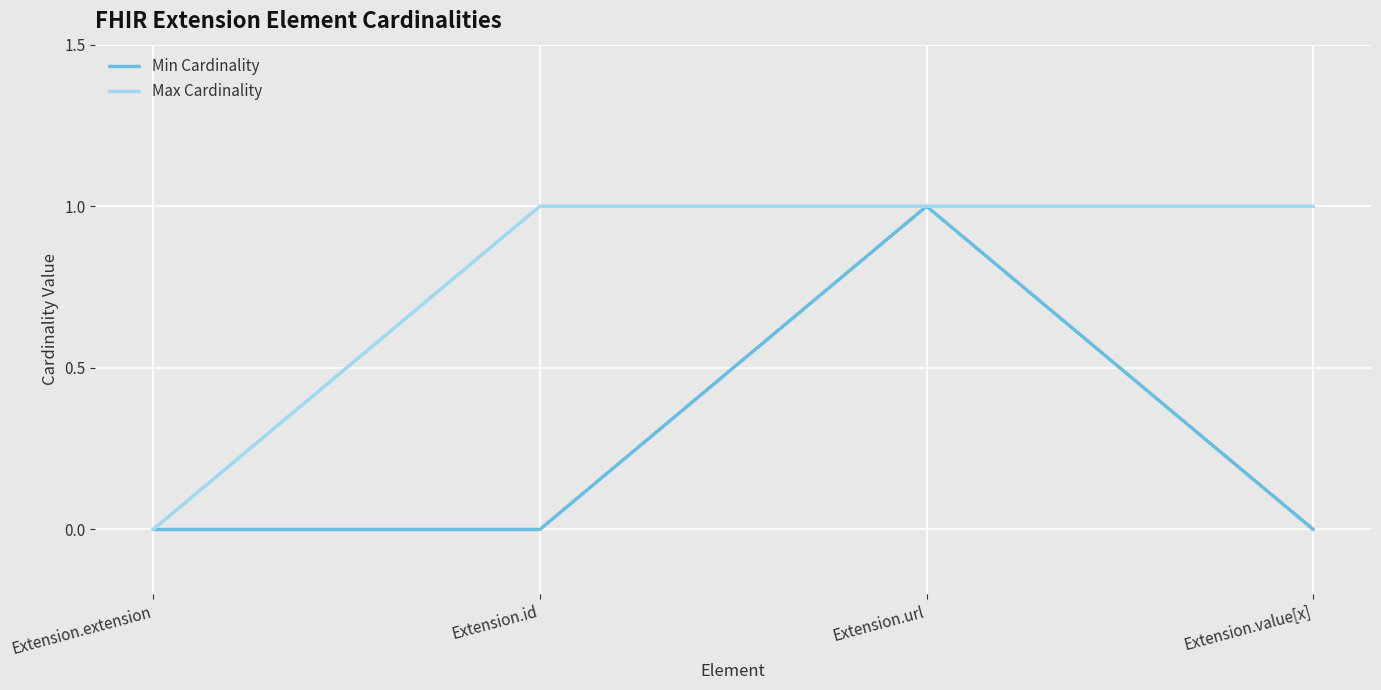

Rank the series by their average value, from lowest to highest.

Min Cardinality, Max Cardinality